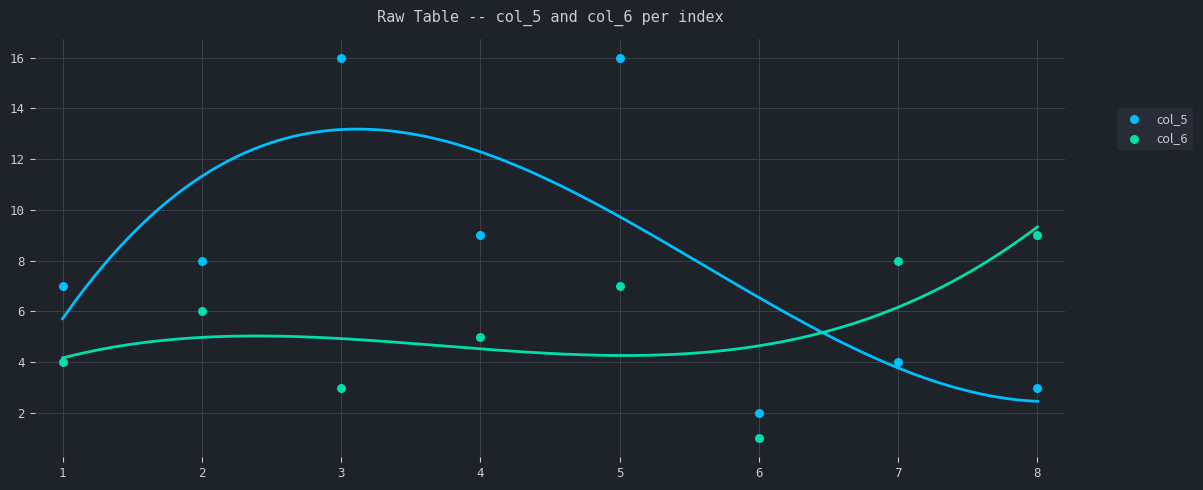

Across all data points, what is the range of Y values (max minus min)?

15